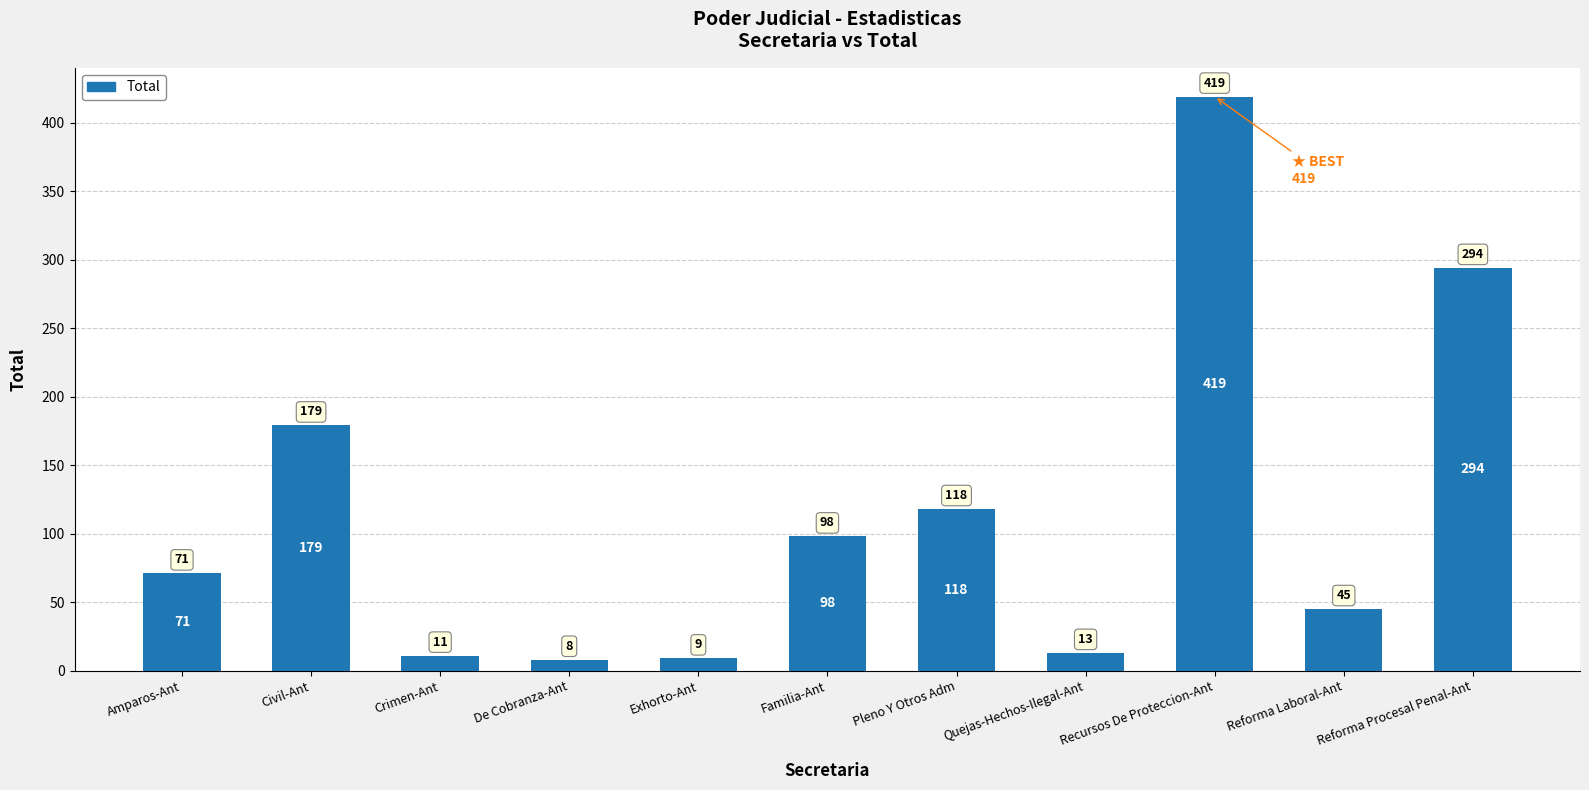

What is the value of the 5th bar from the left?

9